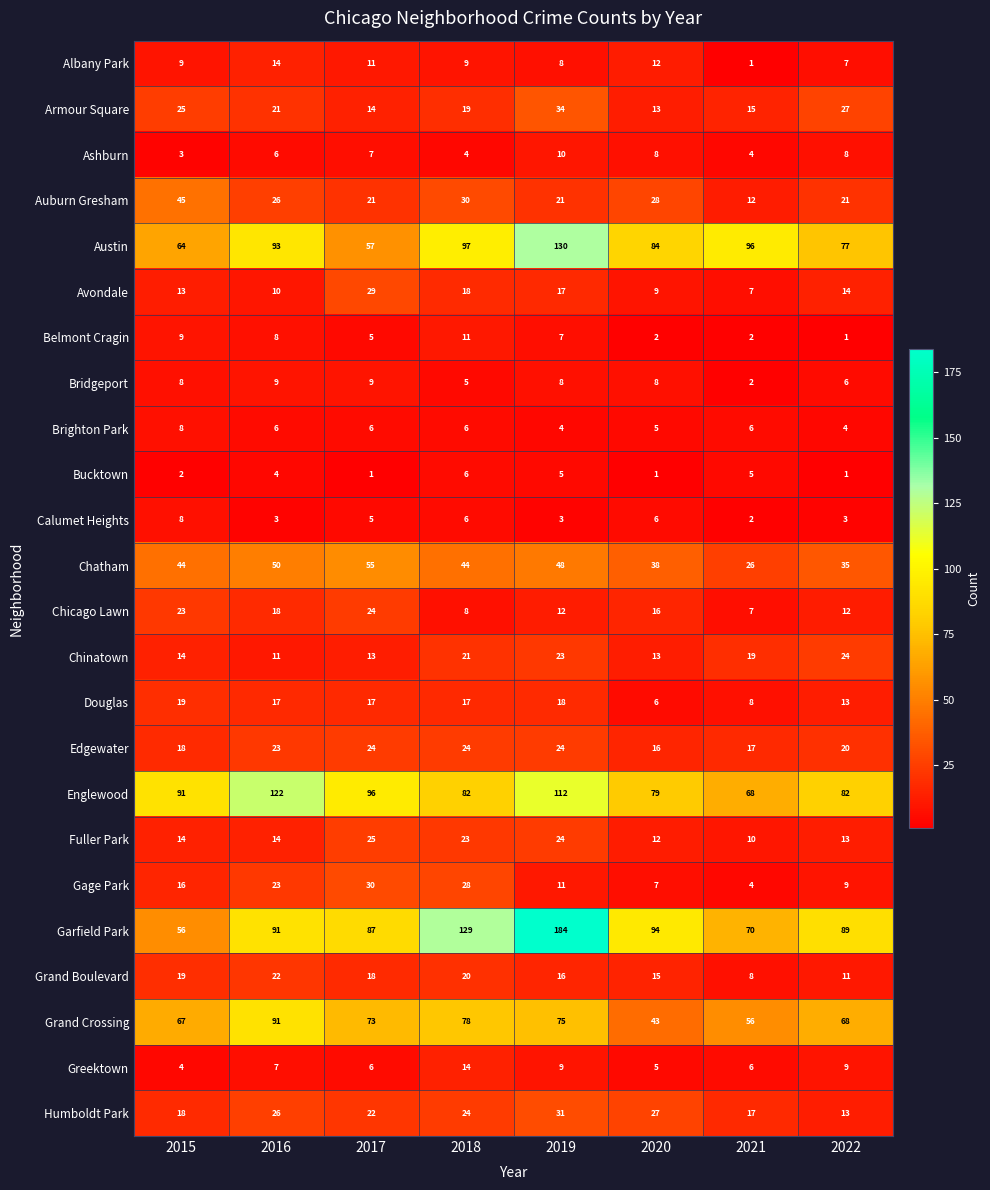

Which series has the largest total across all categories?

Garfield Park